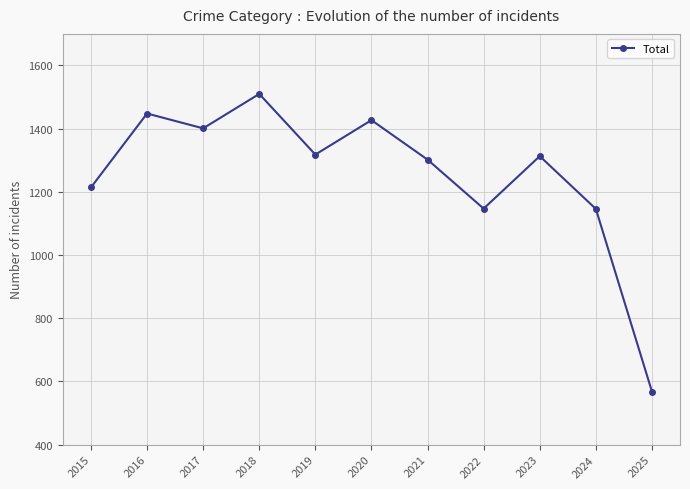

What is the change in value from 2015 to 2017?

+187